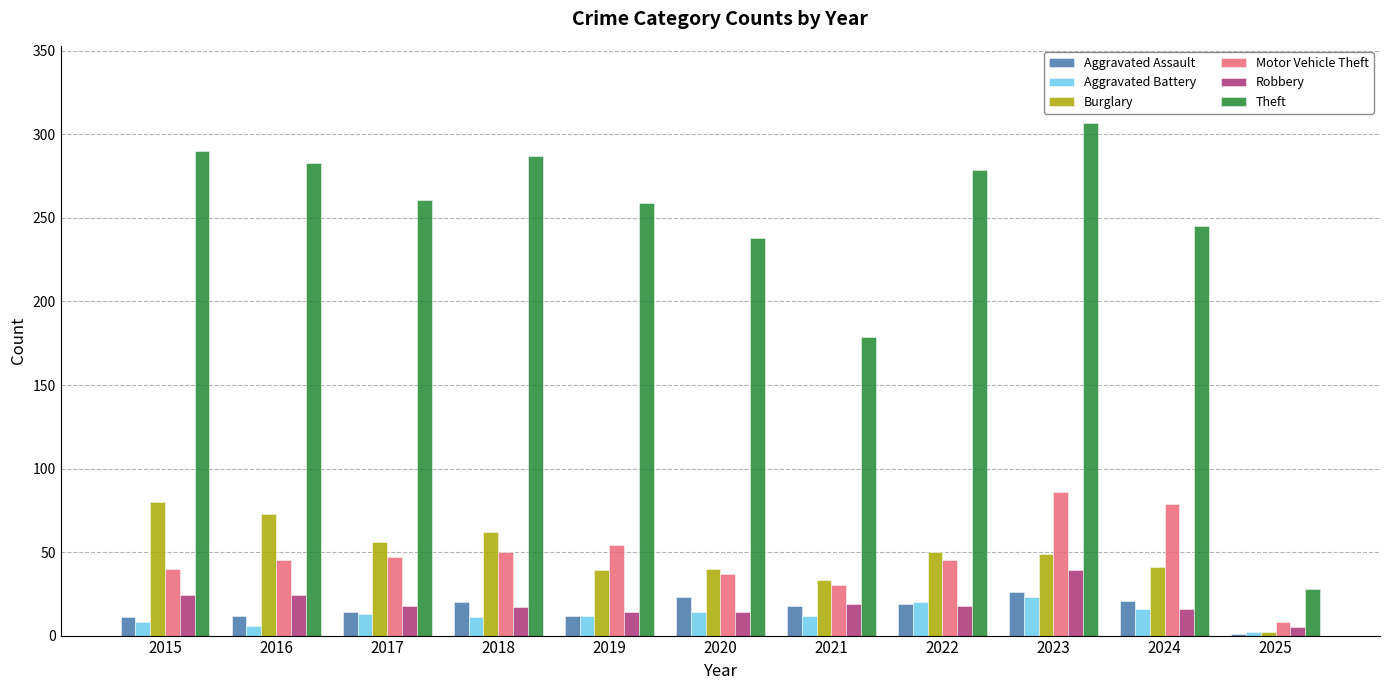

At which label does Robbery reach its peak?

2023